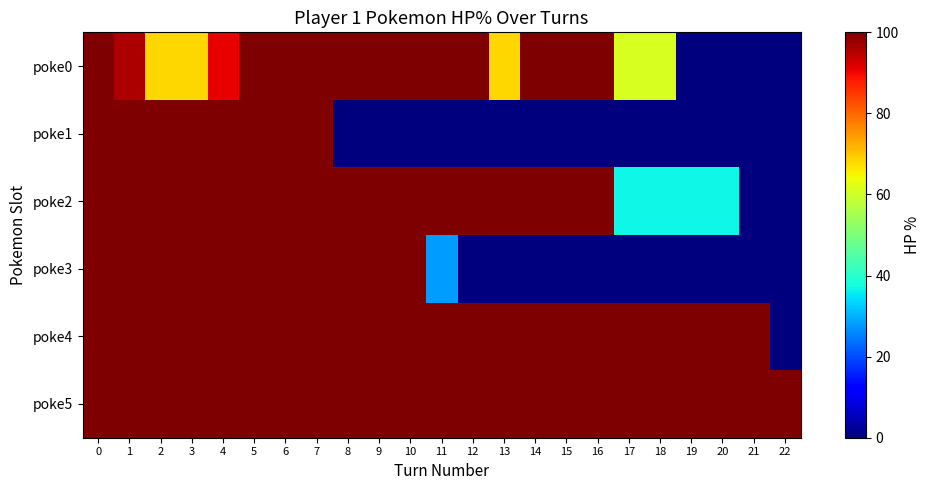

Which label corresponds to the smallest value in the chart?

19